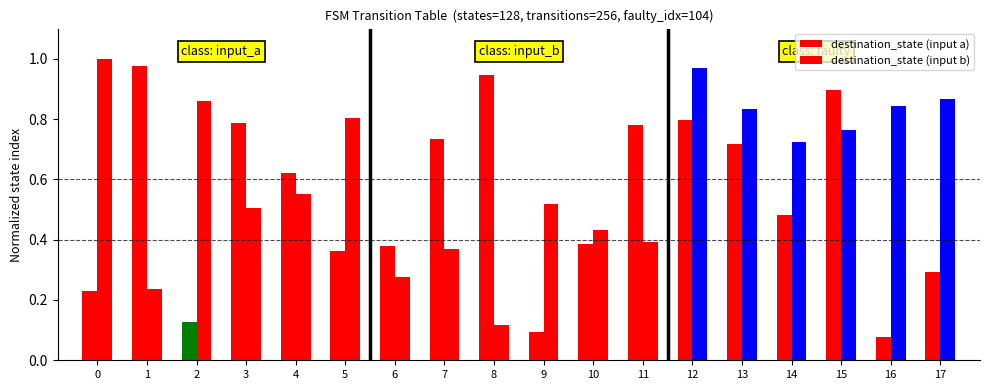

How many bars are there in each group?

2